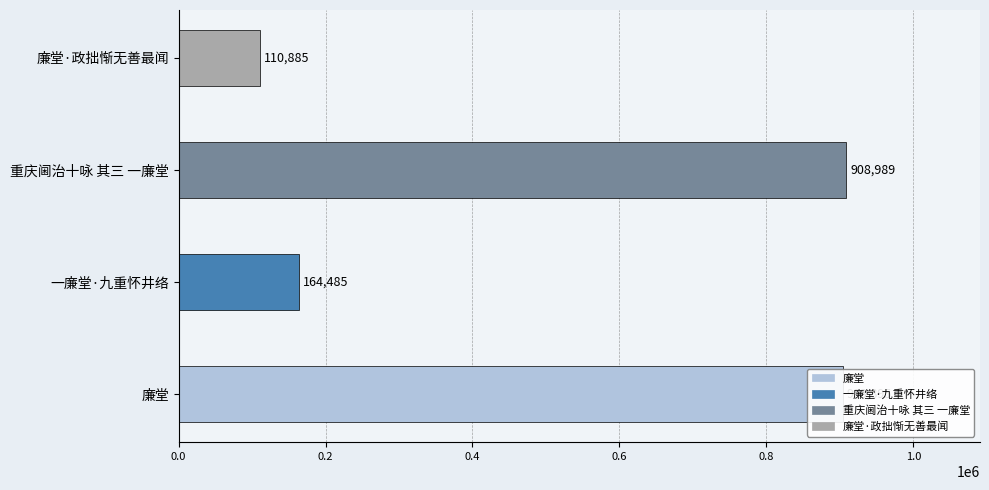

What is the change in value from 一廉堂·九重怀井络 to 重庆阃治十咏 其三 一廉堂?

+744504